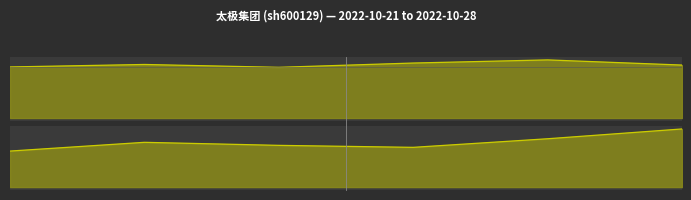

Where is the first local minimum for price?

2022-10-25